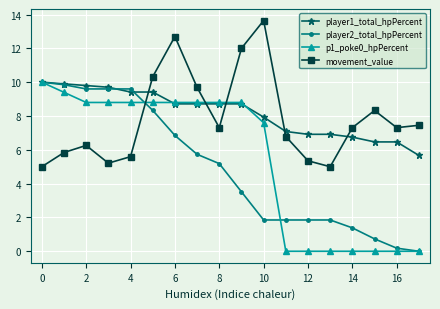

True or false: movement_value has more than 1 points higher than both neighbors.

True